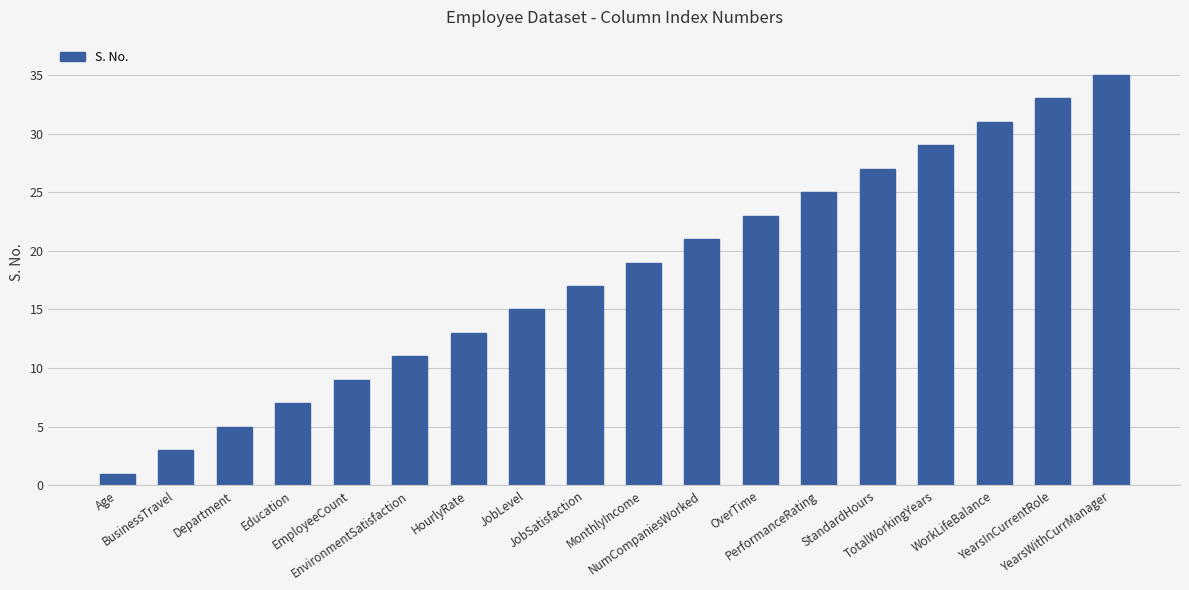

What is the ratio of the value at PerformanceRating to the value at JobLevel?

1.7